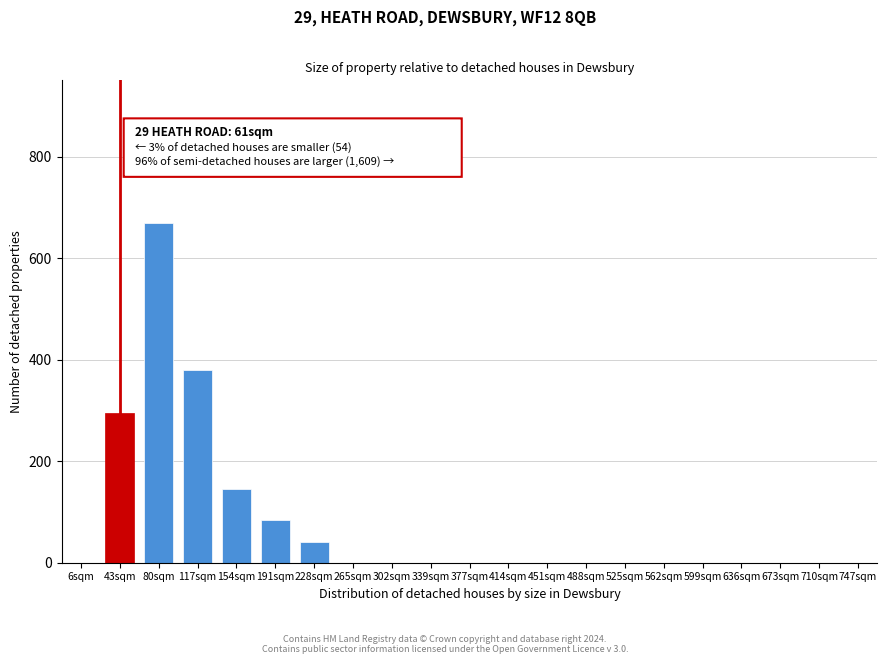

Reading left to right, what are all the values shown in this chart?

6sqm=0	43sqm=295	80sqm=670	117sqm=380	154sqm=145	191sqm=85	228sqm=40	265sqm=0	302sqm=0	339sqm=0	377sqm=0	414sqm=0	451sqm=0	488sqm=0	525sqm=0	562sqm=0	599sqm=0	636sqm=0	673sqm=0	710sqm=0	747sqm=0